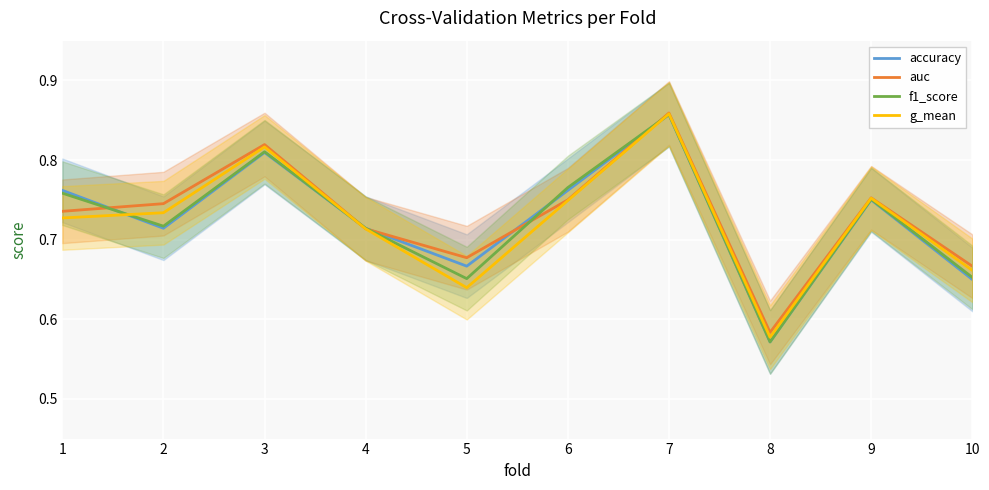

Reading right to left, list all the values displayed in this chart.

accuracy: 10=0.7	9=0.8	8=0.6	7=0.9	6=0.8	5=0.7	4=0.7	3=0.8	2=0.7	1=0.8
auc: 10=0.7	9=0.8	8=0.6	7=0.9	6=0.8	5=0.7	4=0.7	3=0.8	2=0.7	1=0.7
f1_score: 10=0.7	9=0.8	8=0.6	7=0.9	6=0.8	5=0.7	4=0.7	3=0.8	2=0.7	1=0.8
g_mean: 10=0.7	9=0.8	8=0.6	7=0.9	6=0.7	5=0.6	4=0.7	3=0.8	2=0.7	1=0.7